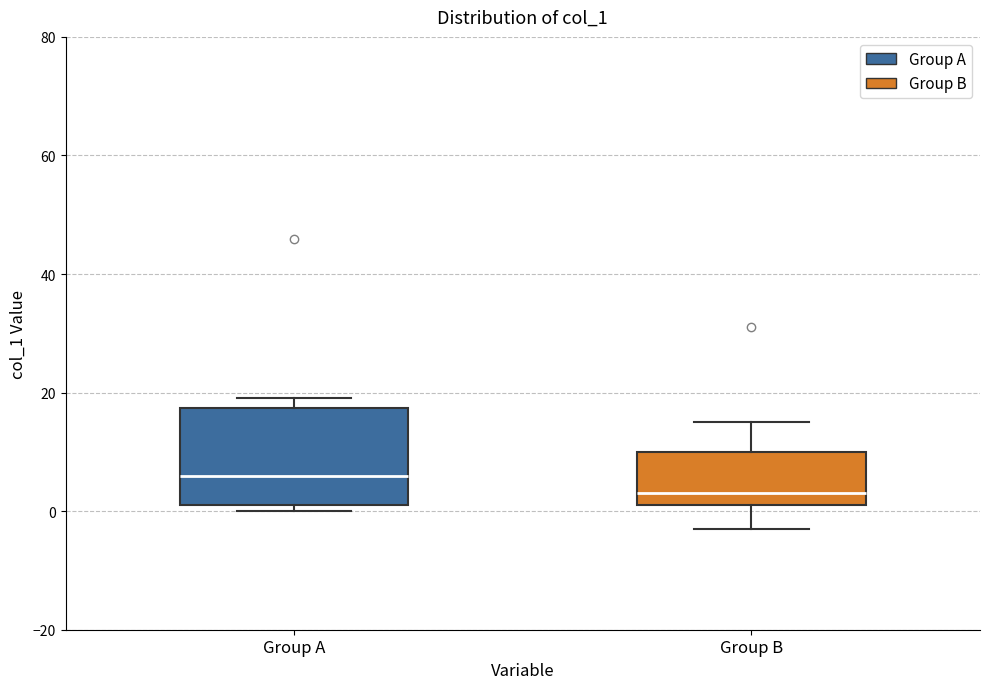

Where is the upper edge of the box for Group A on the y-axis? The values are not printed on the chart, so give them approximately, as read against the axis.

18